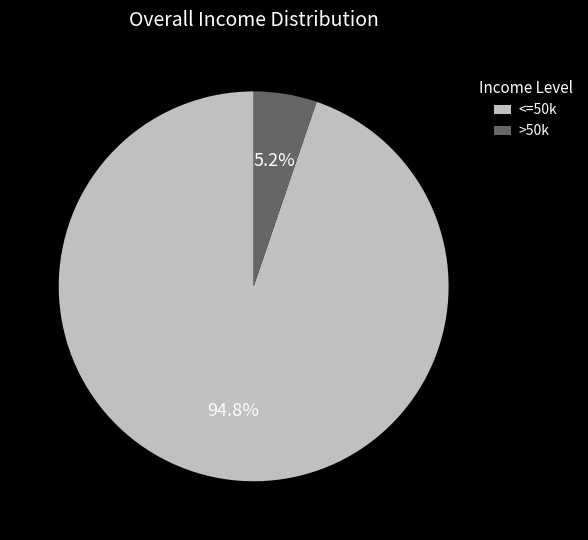

Rank the categories by value from highest to lowest.

<=50k, >50k